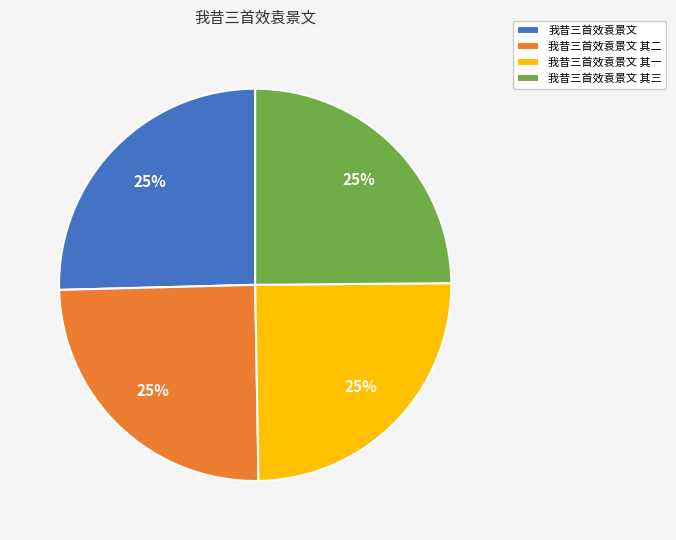

How many slices are in this pie chart?

4